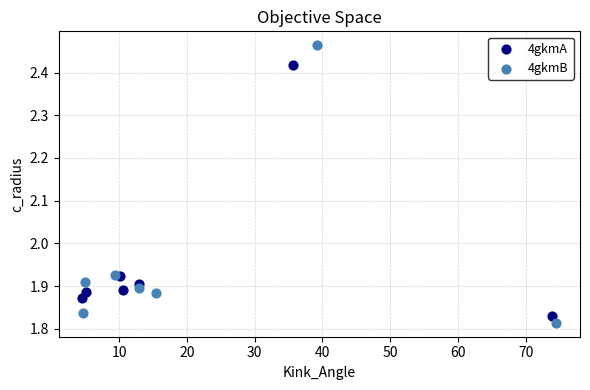

Which series reaches the maximum Y coordinate?

4gkmB